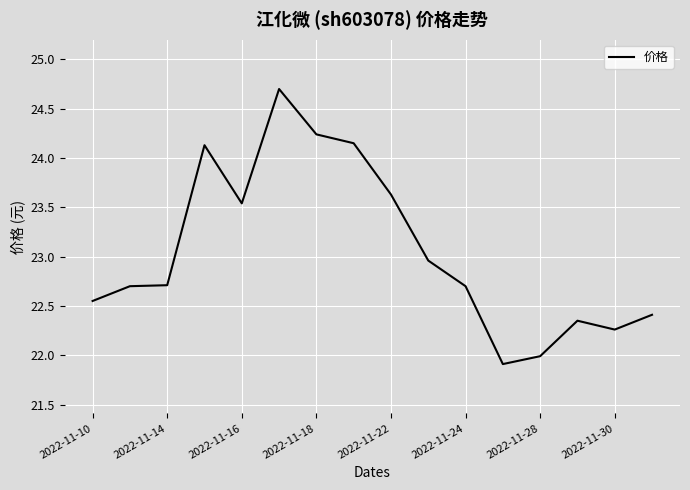

What is the difference between the maximum and minimum values?

2.8